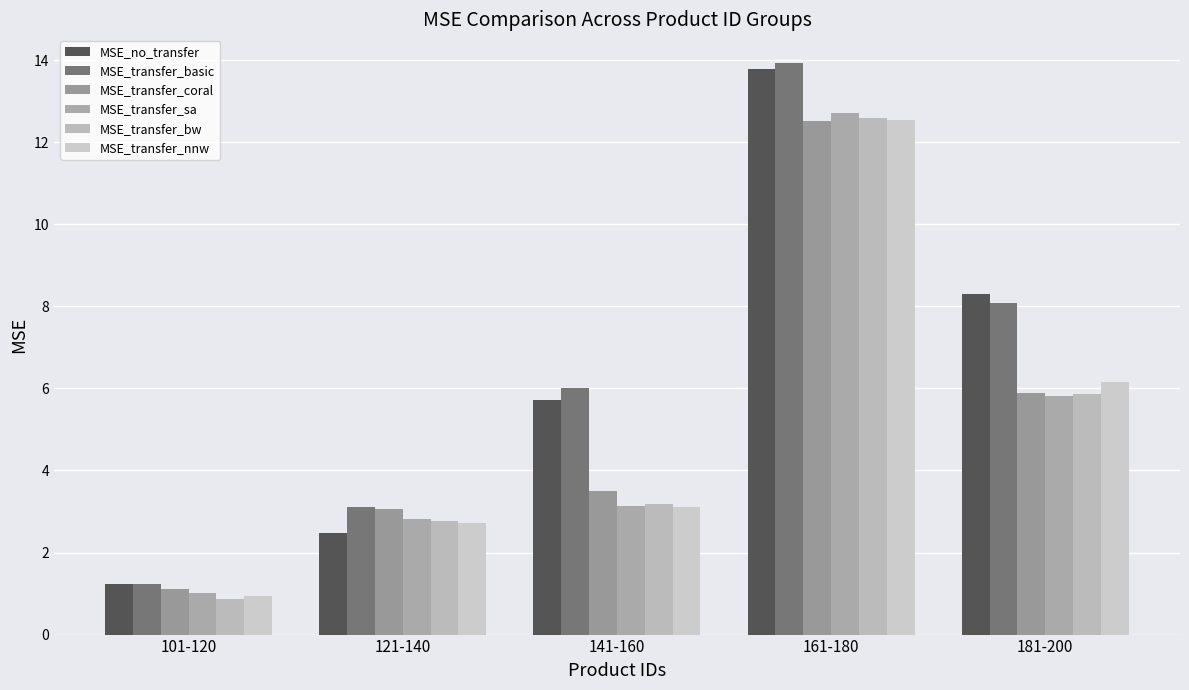

What is the greatest value displayed?

13.9